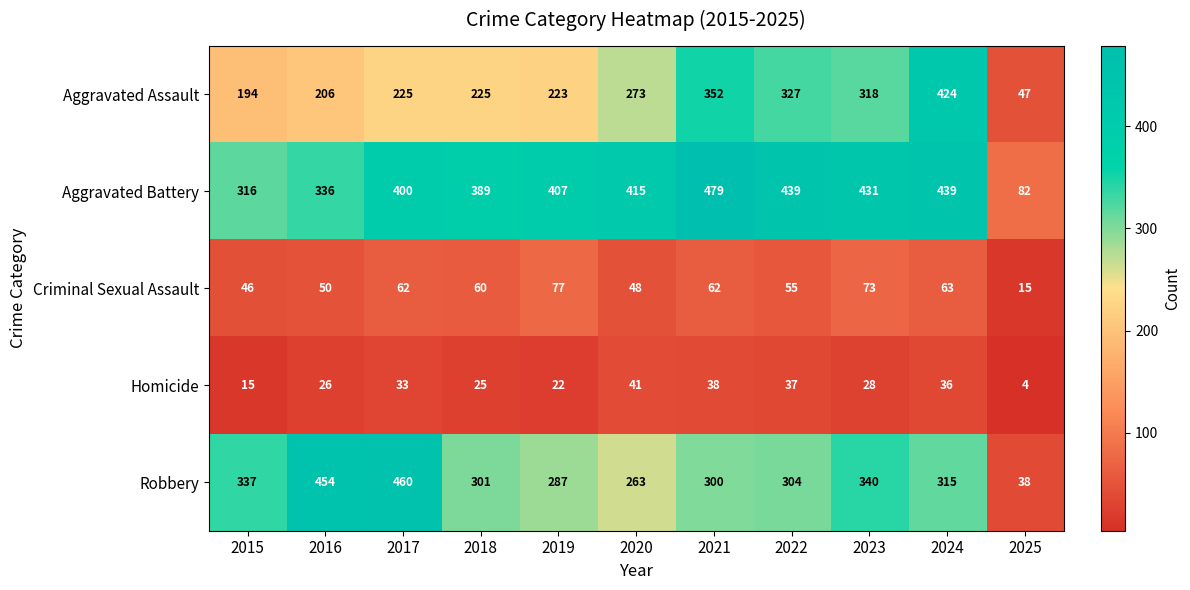

Which label corresponds to the largest value in the chart?

2021